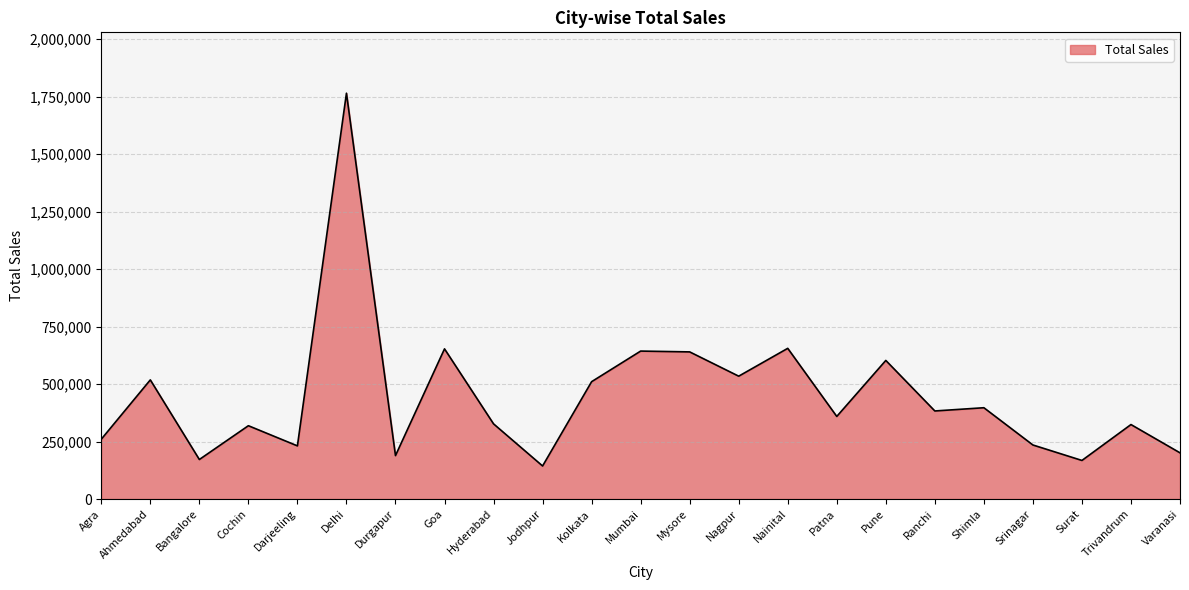

What is the smallest value displayed?

143611